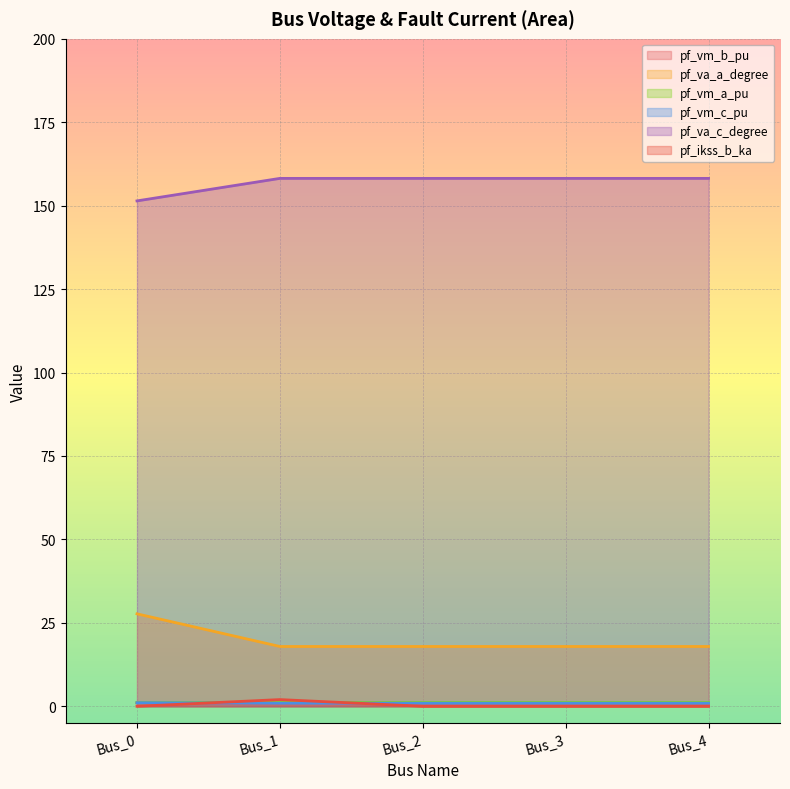

What is the maximum value for pf_va_c_degree?

158.2